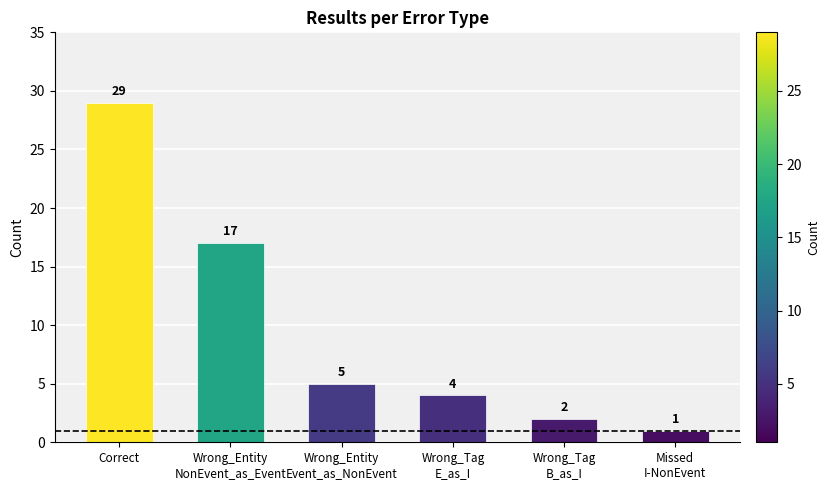

How many categories are shown in the chart?

6